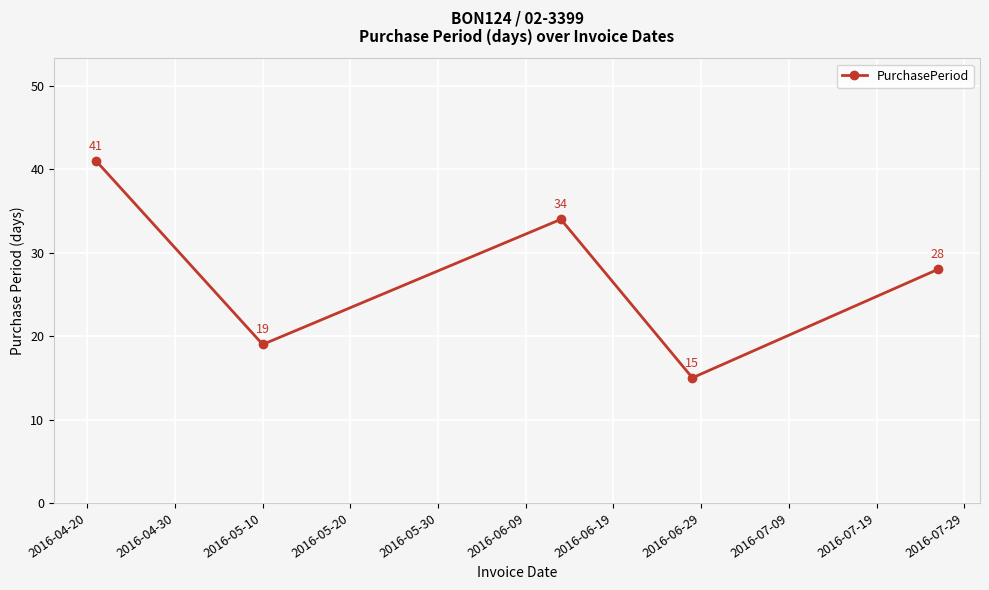

What is the value of the 5th point from the left?

28